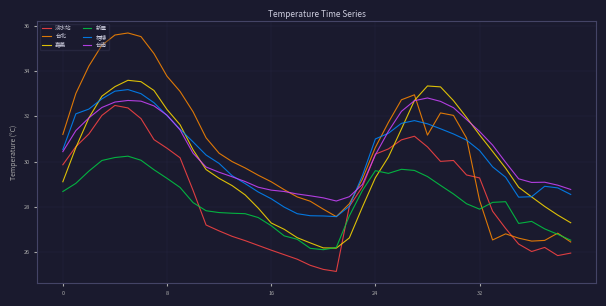

True or false: 台南 and 新屋 cross at least once.

False